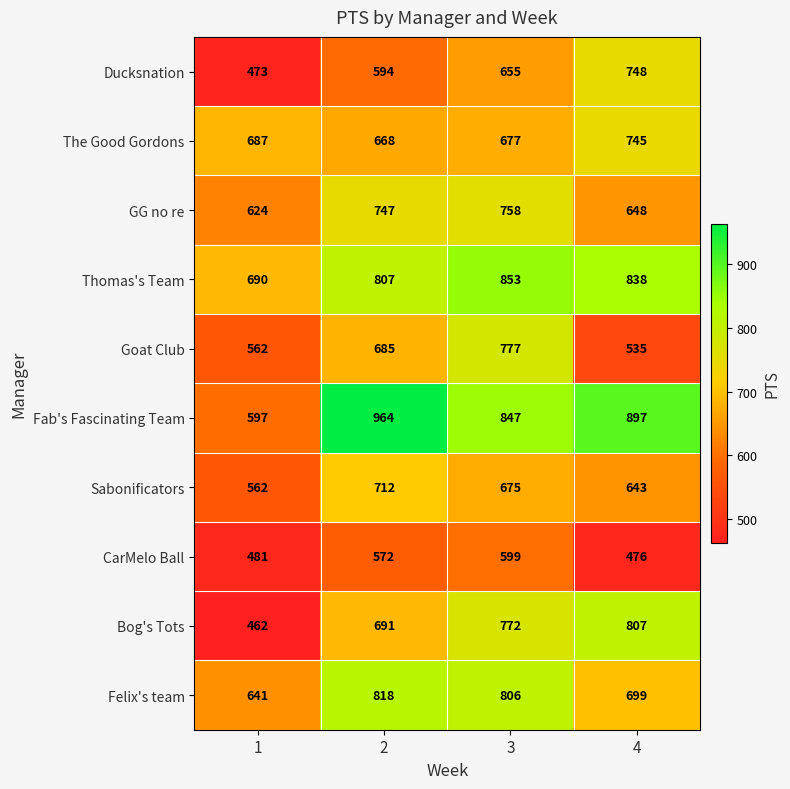

What is the difference between the maximum and minimum values in the Felix's team series?

177